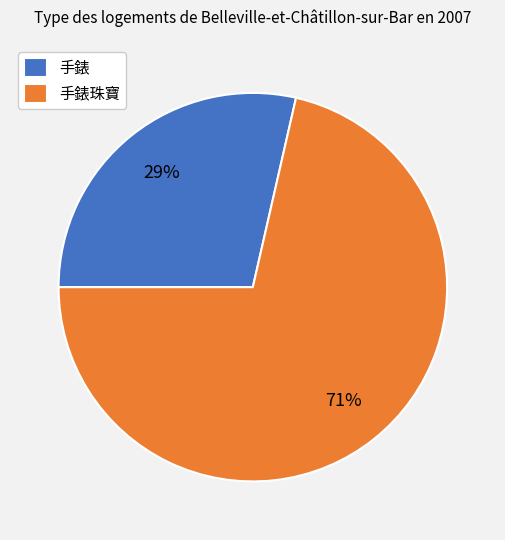

Rank the categories by value from lowest to highest.

手錶, 手錶珠寶